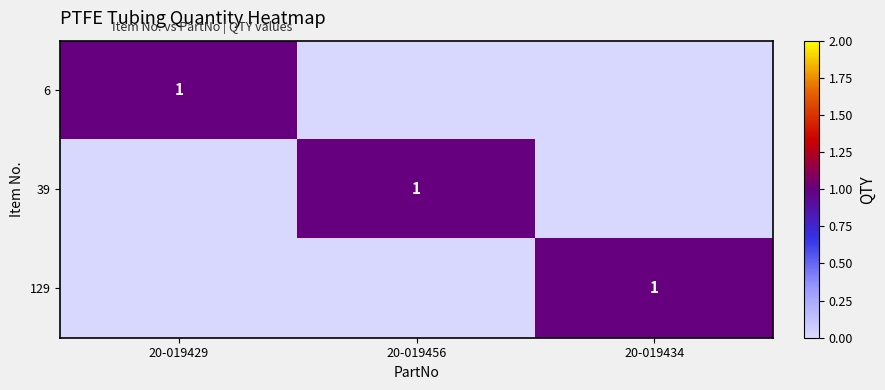

The value of 129 at 20-019434 is 1. True or false?

True